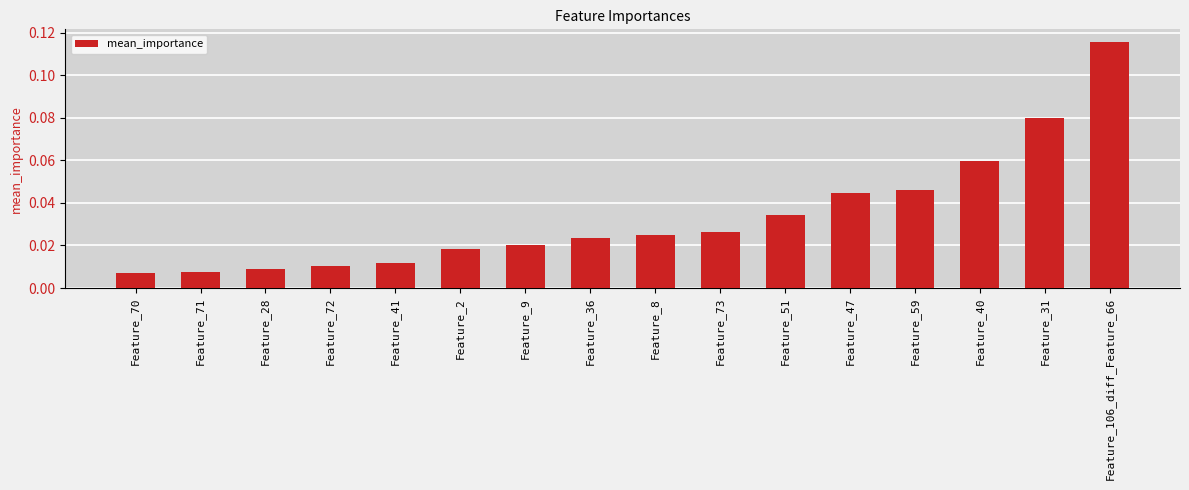

At which category does the chart reach its peak across all series?

Feature_106_diff_Feature_66